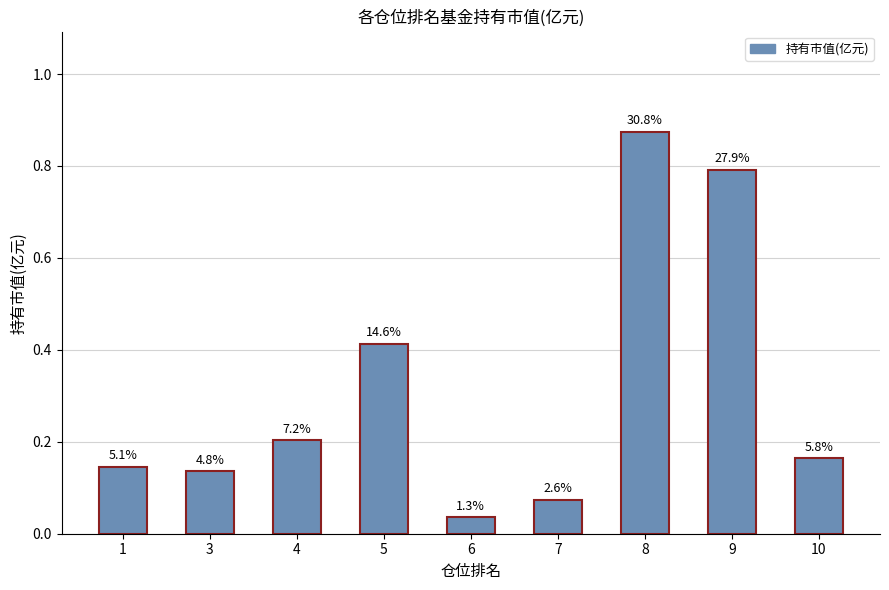

Rank the categories by value from lowest to highest.

6, 7, 3, 1, 10, 4, 5, 9, 8